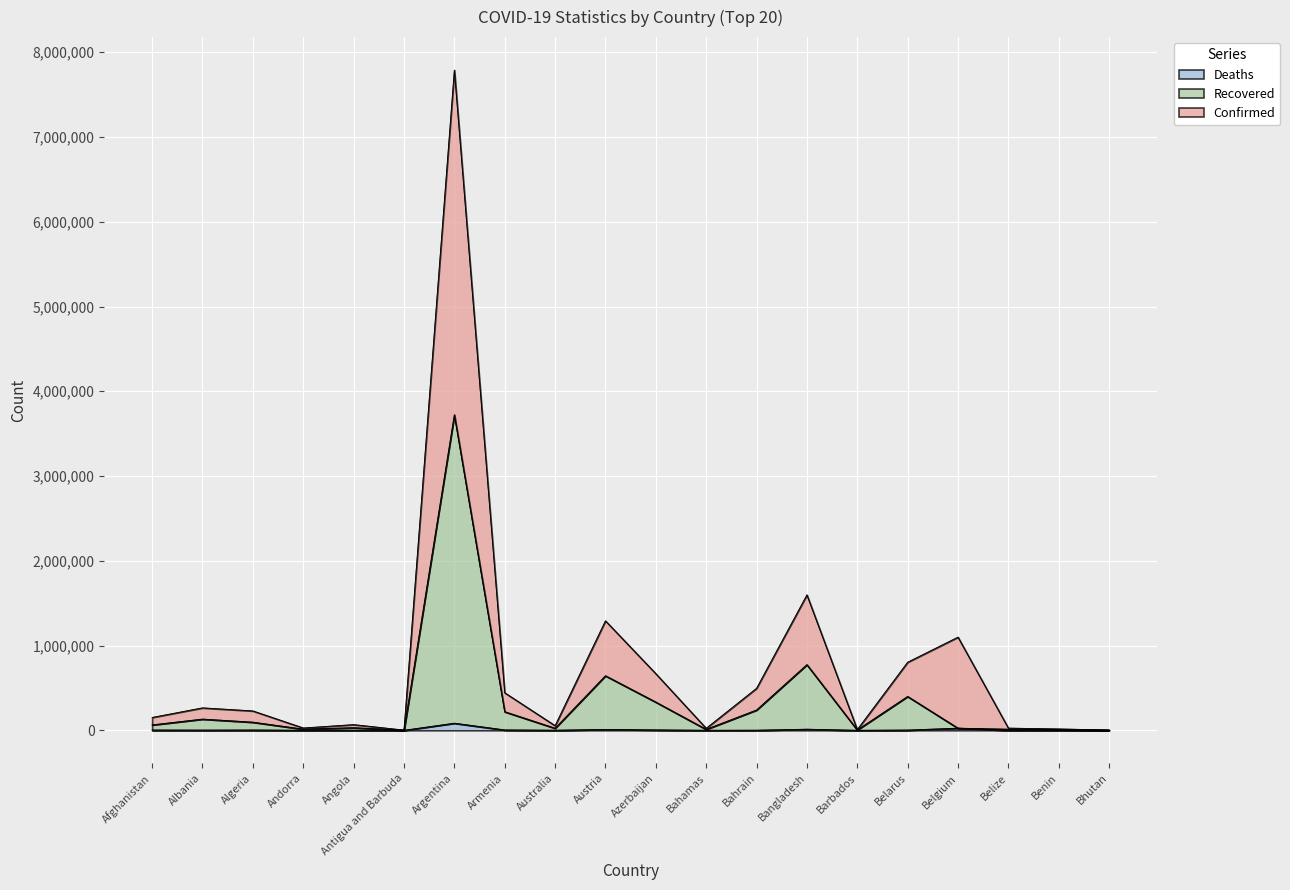

How many data points in Recovered are above 64008?

9